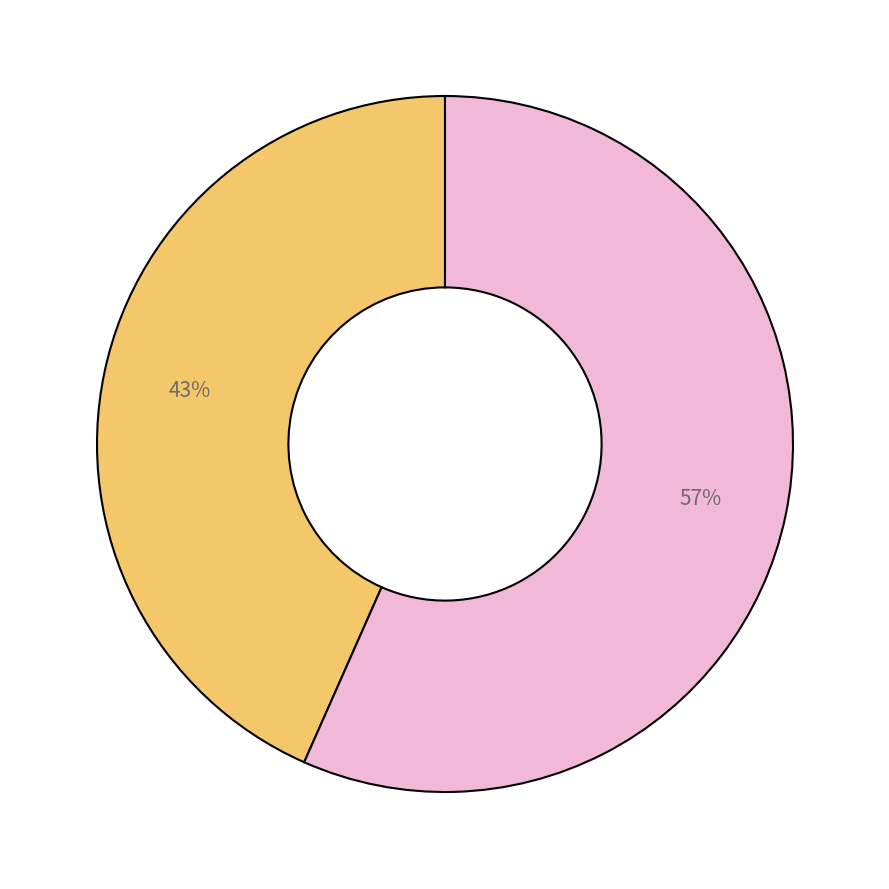

Is there any slice that represents more than half of the pie?

Yes